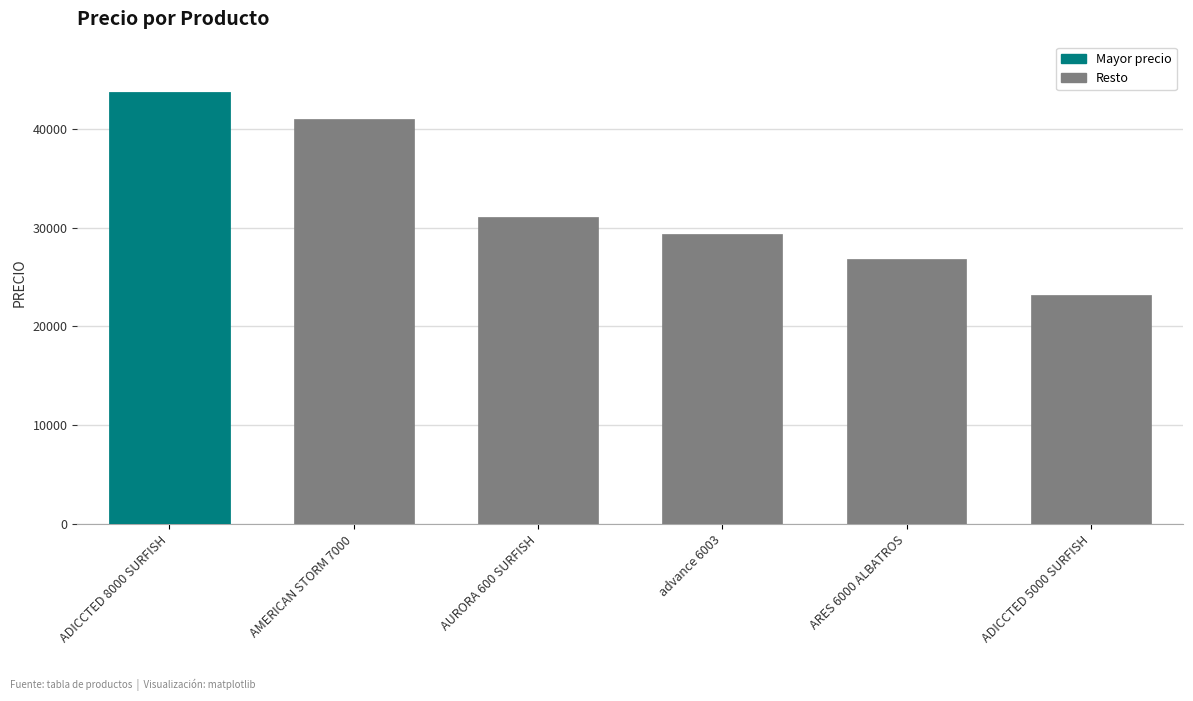

How many values exceed 31071?

3